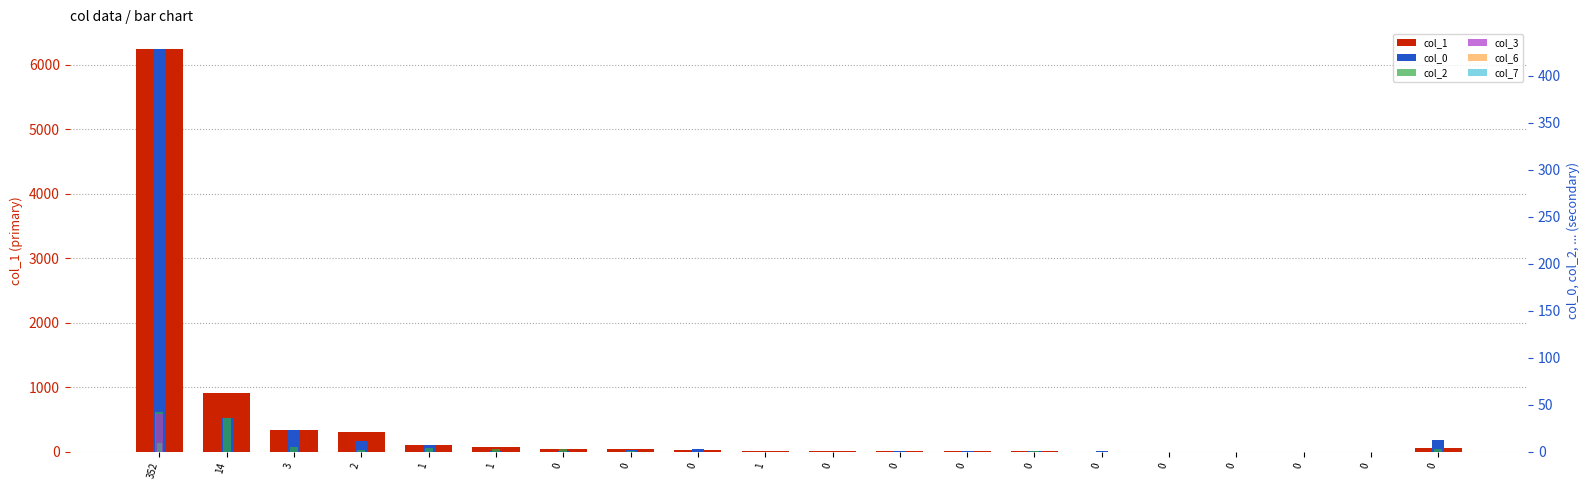

What is the lowest value of the col_1 series?

3